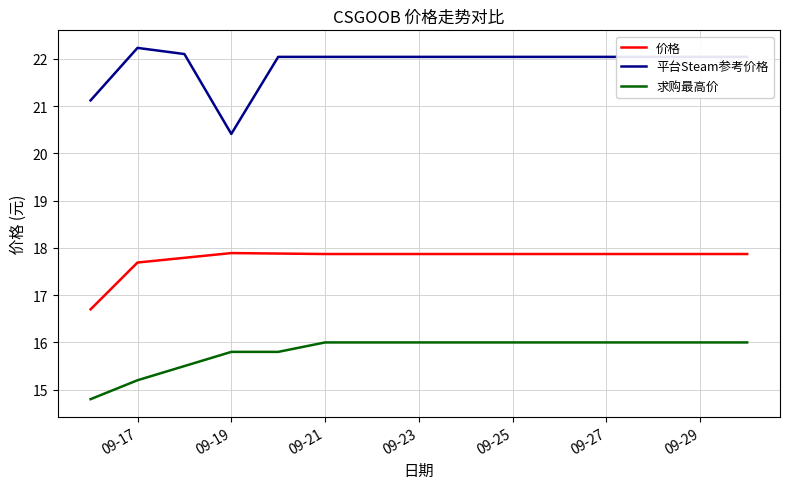

What is the difference between the maximum and minimum values in the 价格 series?

1.2